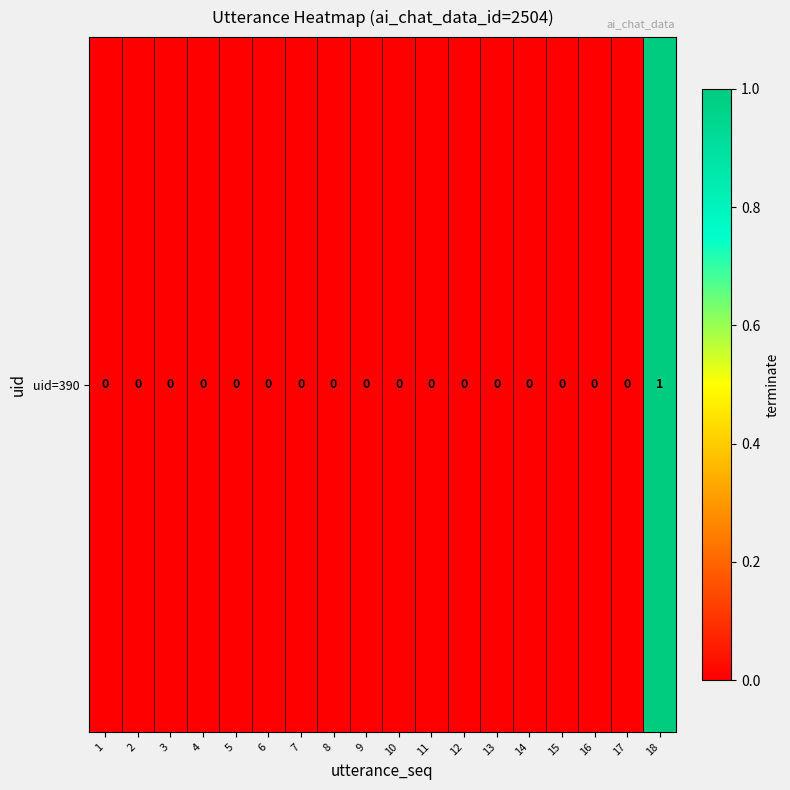

Where is the data nearest to the value 0?

1